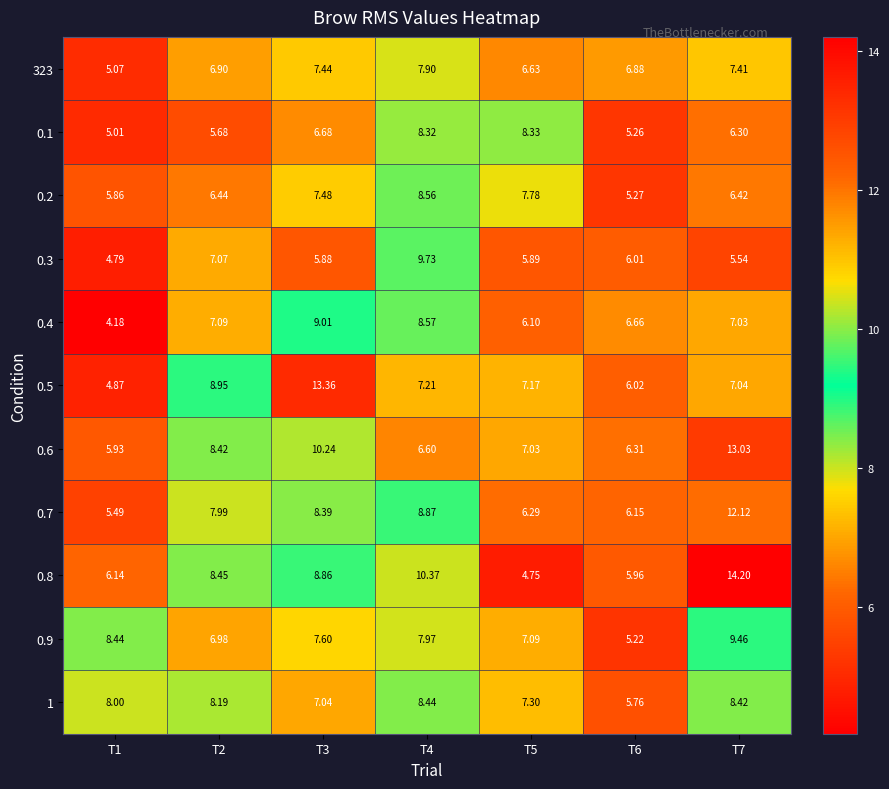

Is the value of 0.6 at T1 greater than the value of 0.4 at T3?

No